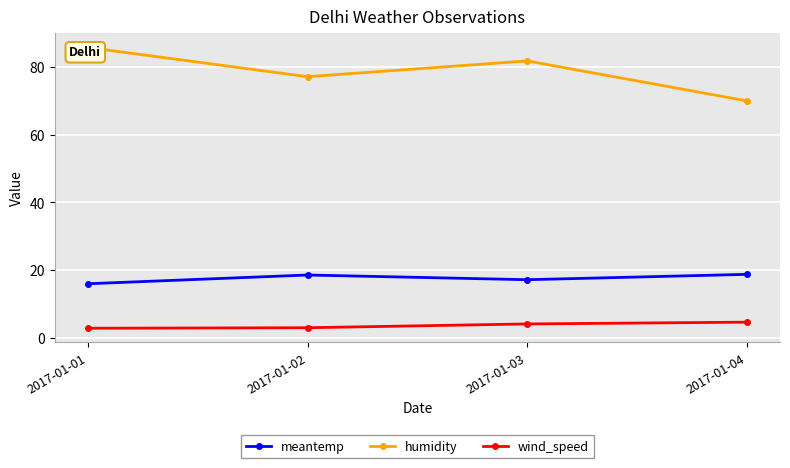

What is the total value across all series at 2017-01-03?

103.0